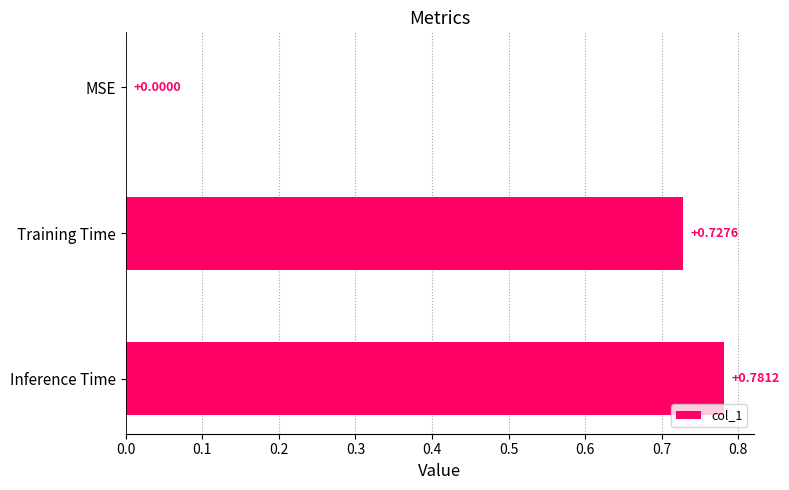

What is the sum of all values?

1.5